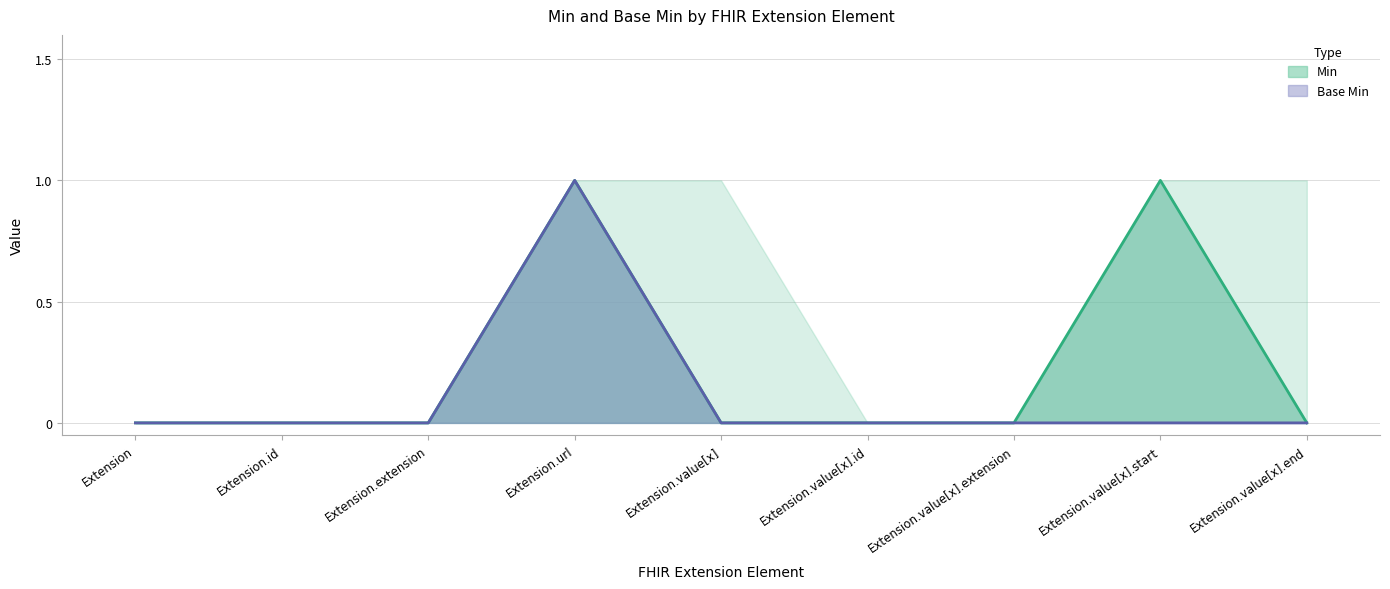

Between Extension.extension and Extension.value[x].end, which is larger?

Extension.extension